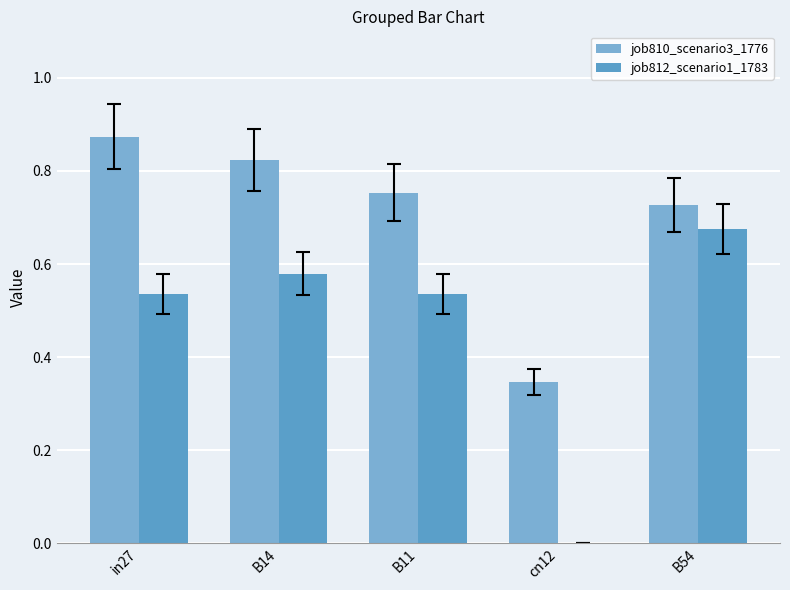

What is the difference between the job810_scenario3_1776 values at in27 and B54?

0.1